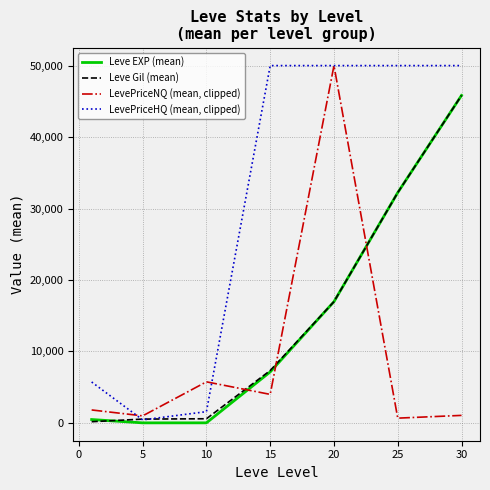

Does the chart display data point markers on the line(s)?

No